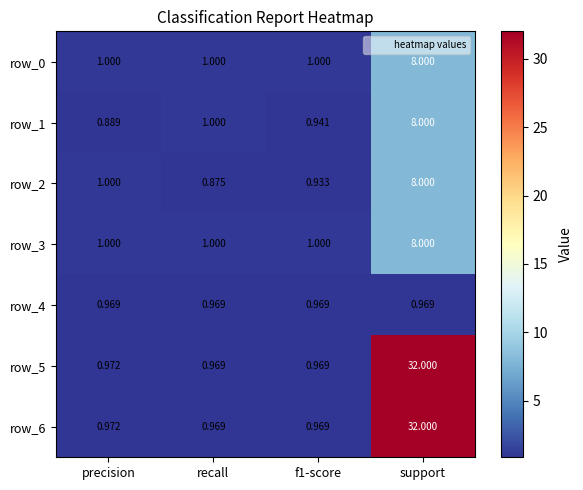

True or false: row_3 has a value of 1.0 at precision.

True